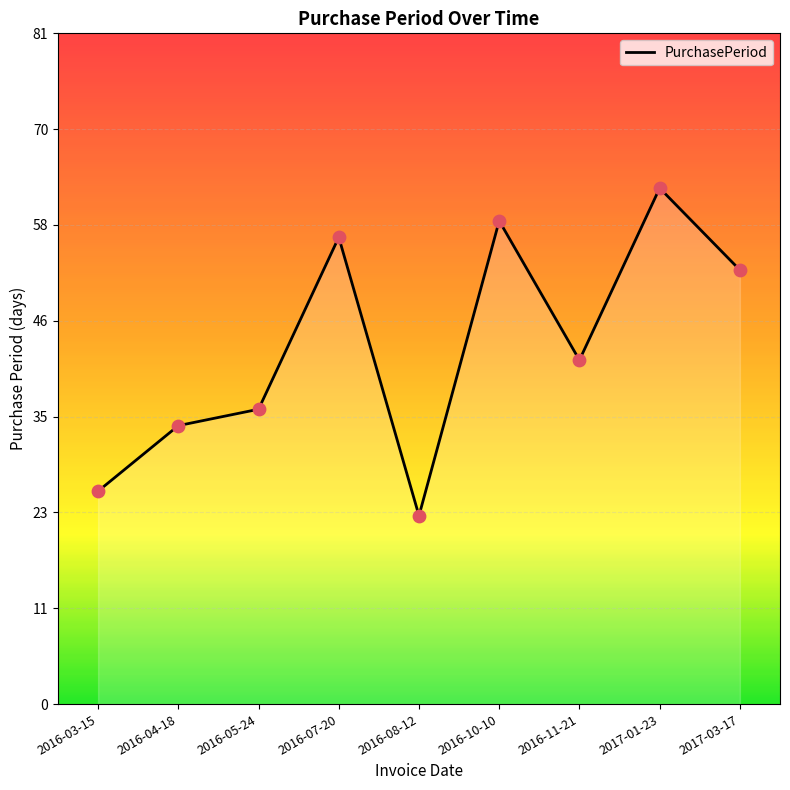

Does the chart have visible grid lines?

Yes